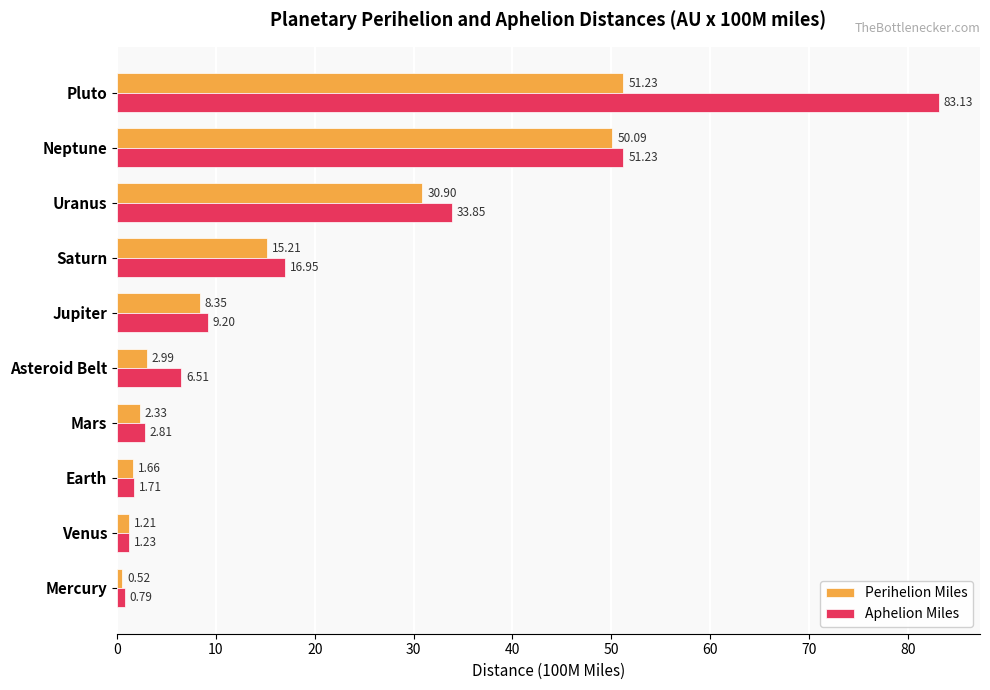

Rank the series by their average value, from lowest to highest.

Perihelion Miles, Aphelion Miles